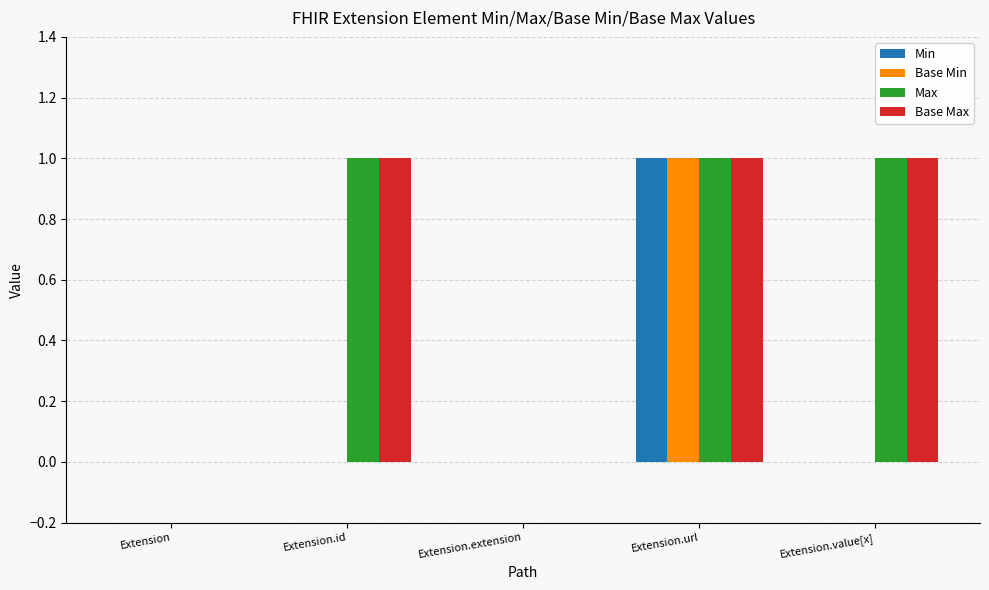

At which category is the sum across all series the highest?

Extension.url